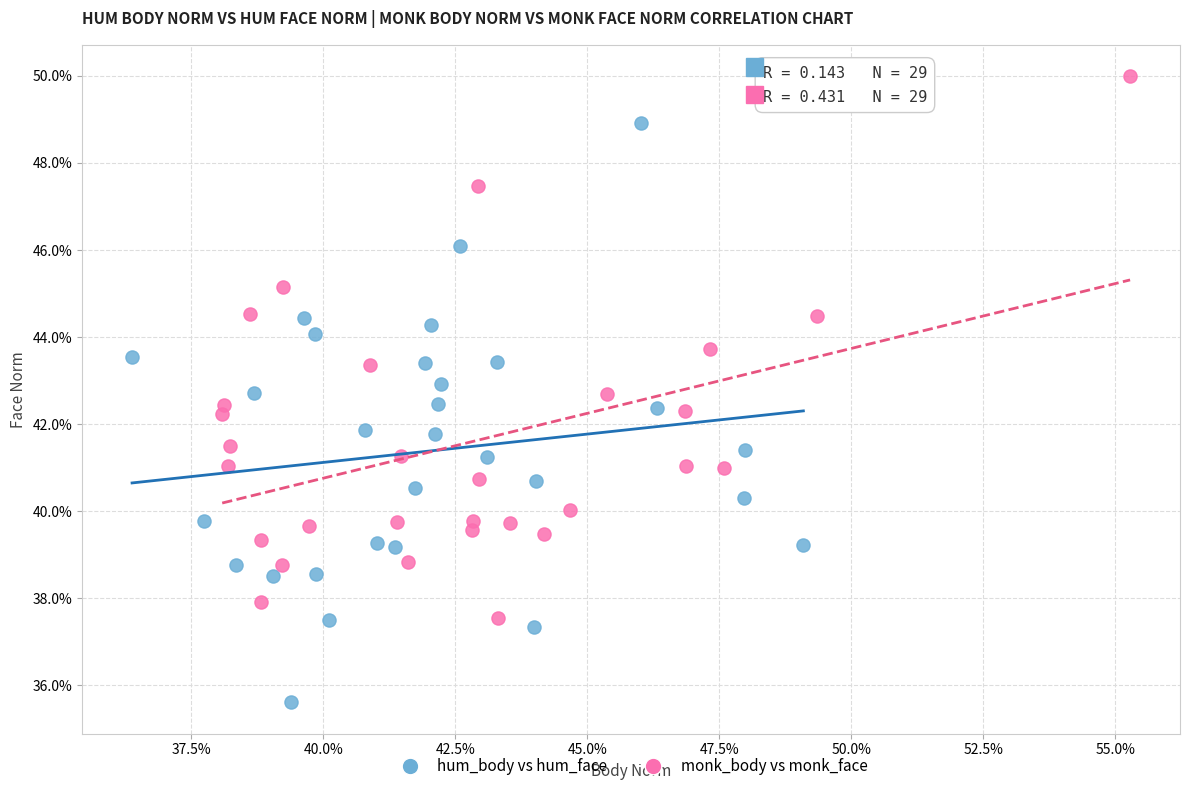

What are all the series names shown in the legend?

hum_body vs hum_face, monk_body vs monk_face